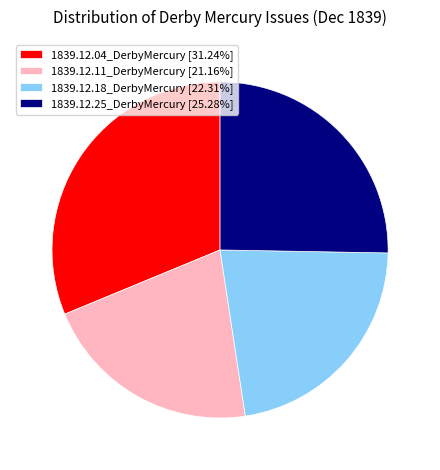

What is the largest slice in the pie chart?

1839.12.04_DerbyMercury